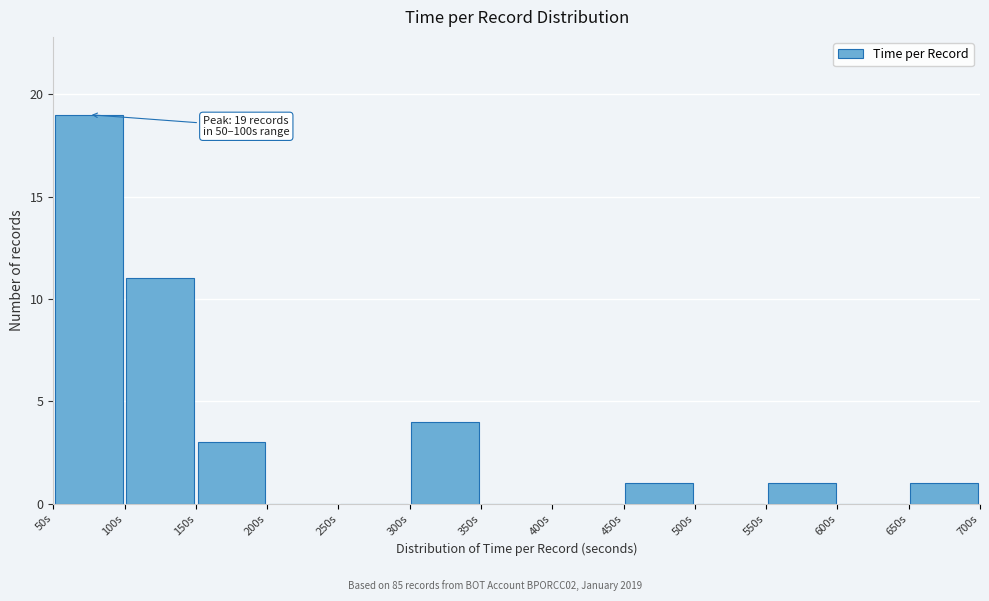

Over which range of the x-axis is the bar tallest?

50 to 100